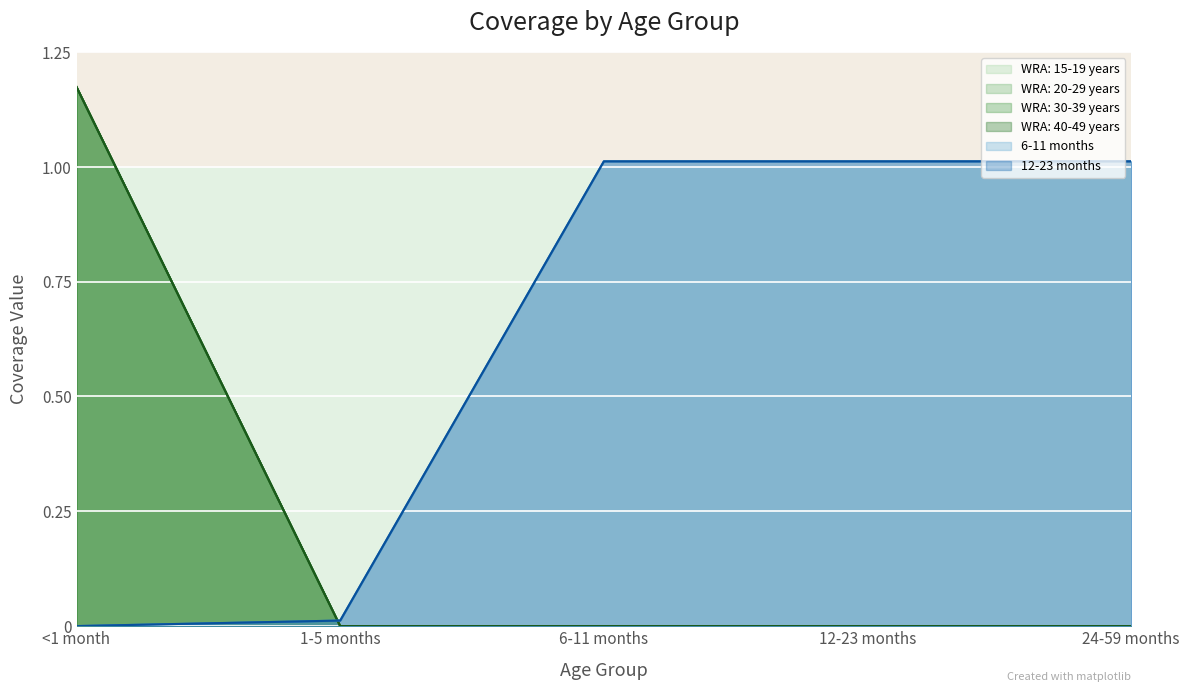

Does the chart display data point markers on the line(s)?

No